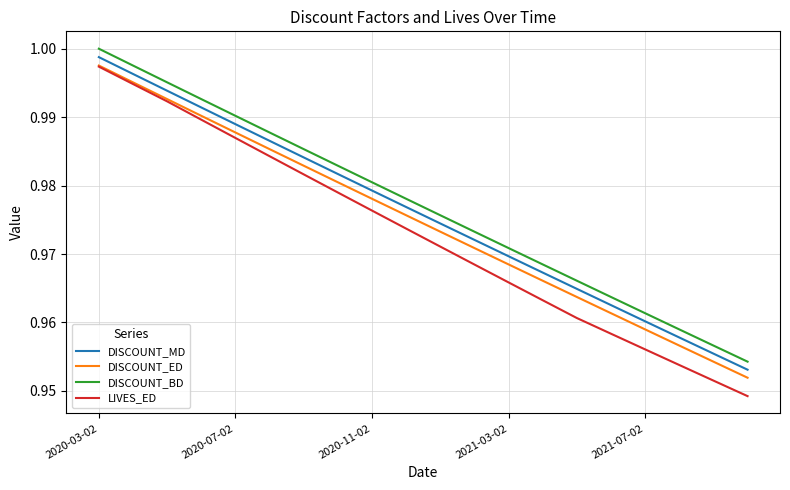

At how many categories does at least one series exceed 0?

20